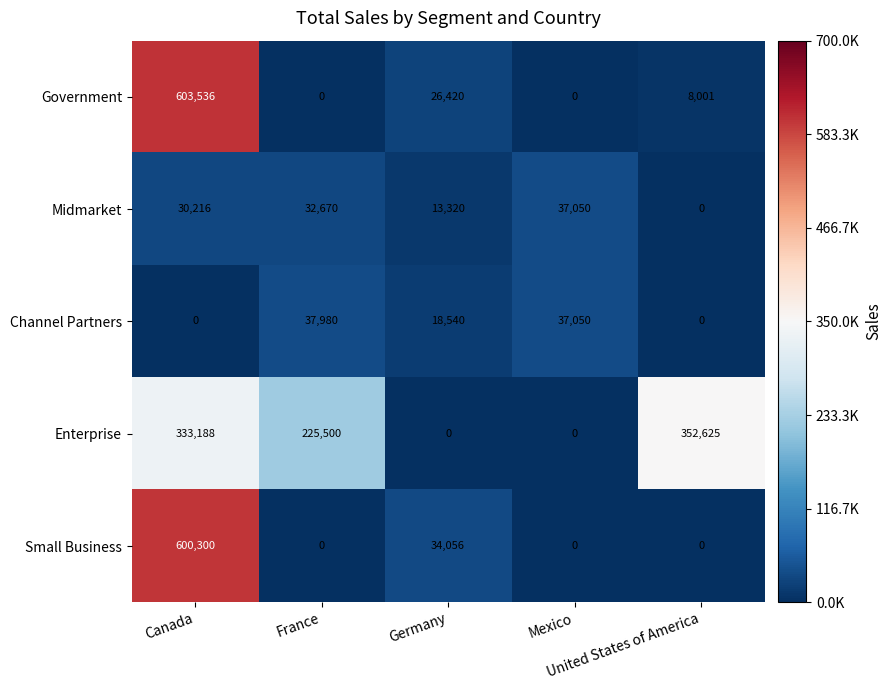

What is the average value of the Enterprise series?

182263